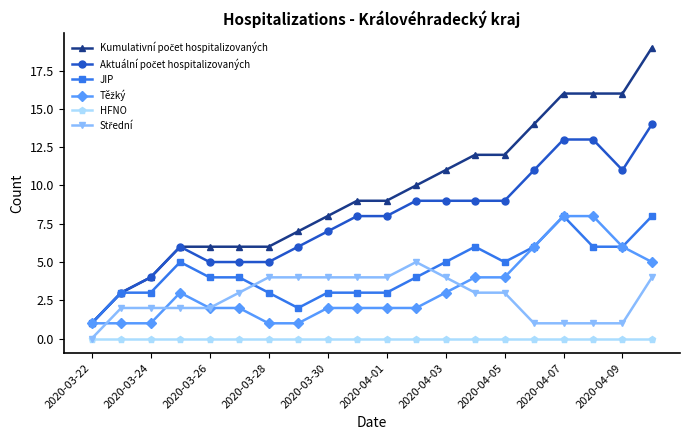

What is the maximum value for JIP?

8